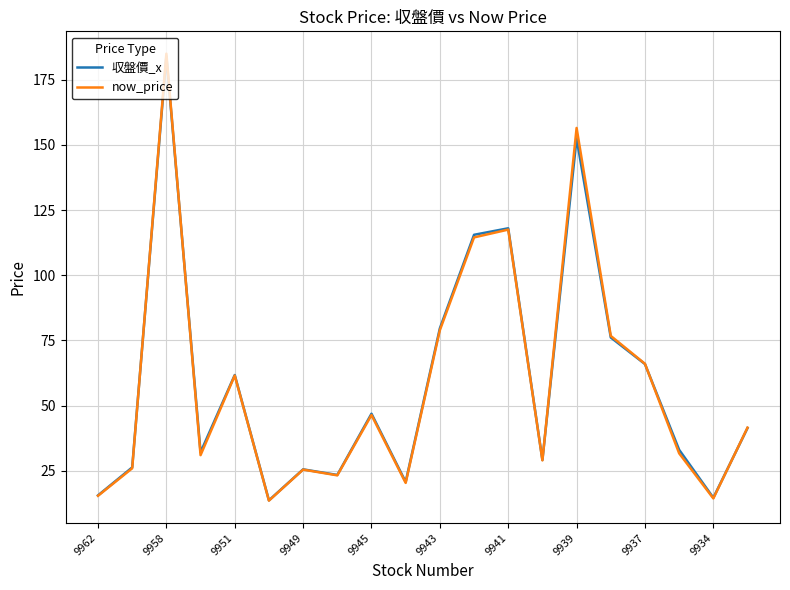

What is the minimum value for now_price?

13.5